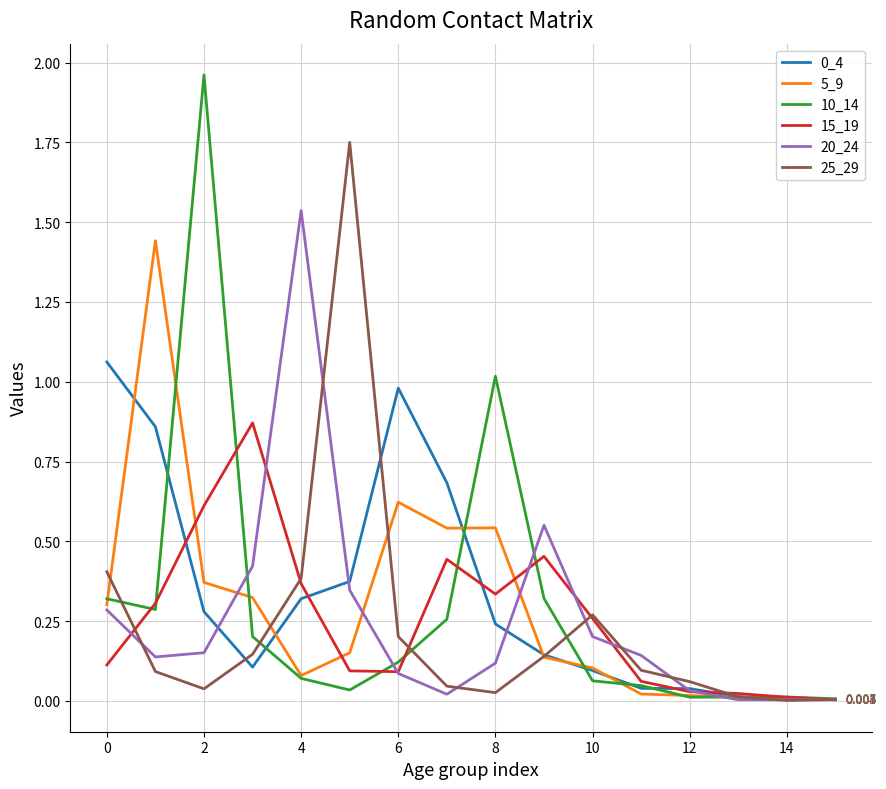

How many times do 25_29 and 10_14 cross each other?

5